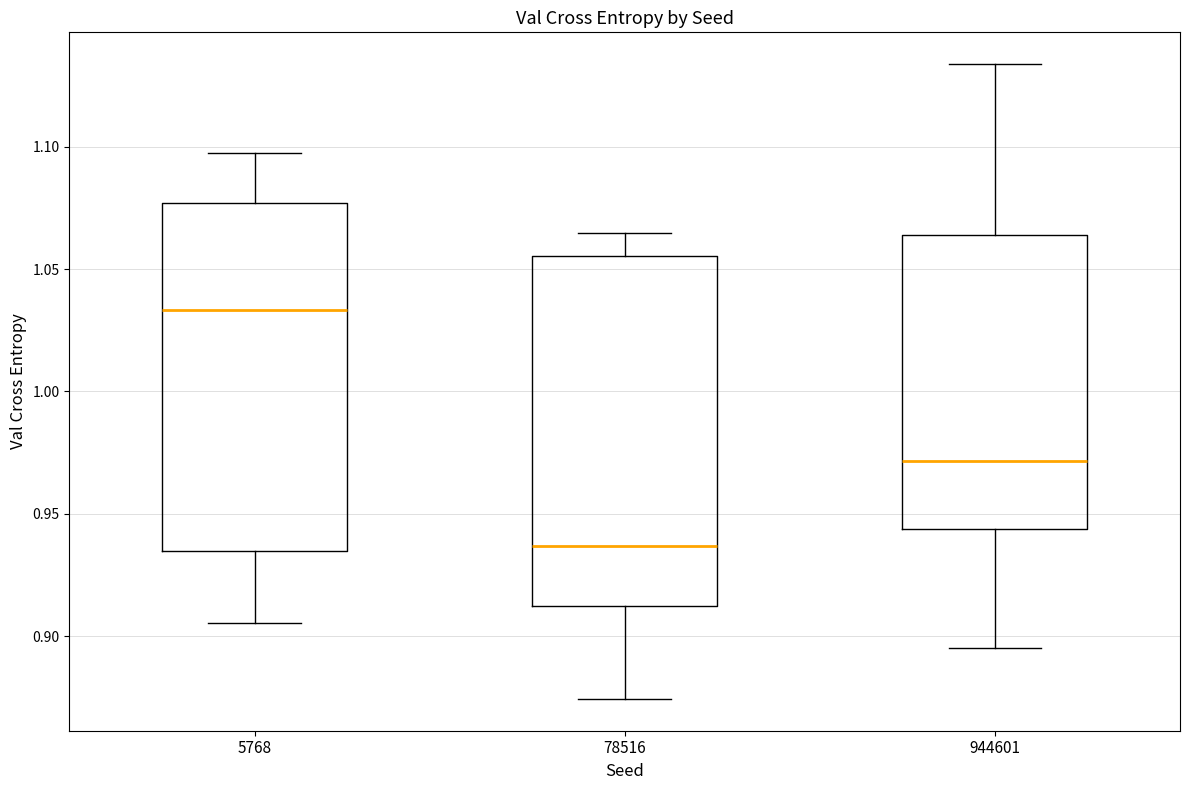

Where does the upper whisker of the box at x = 5768 end on the y-axis? The values are not printed on the chart, so give them approximately, as read against the axis.

1.095